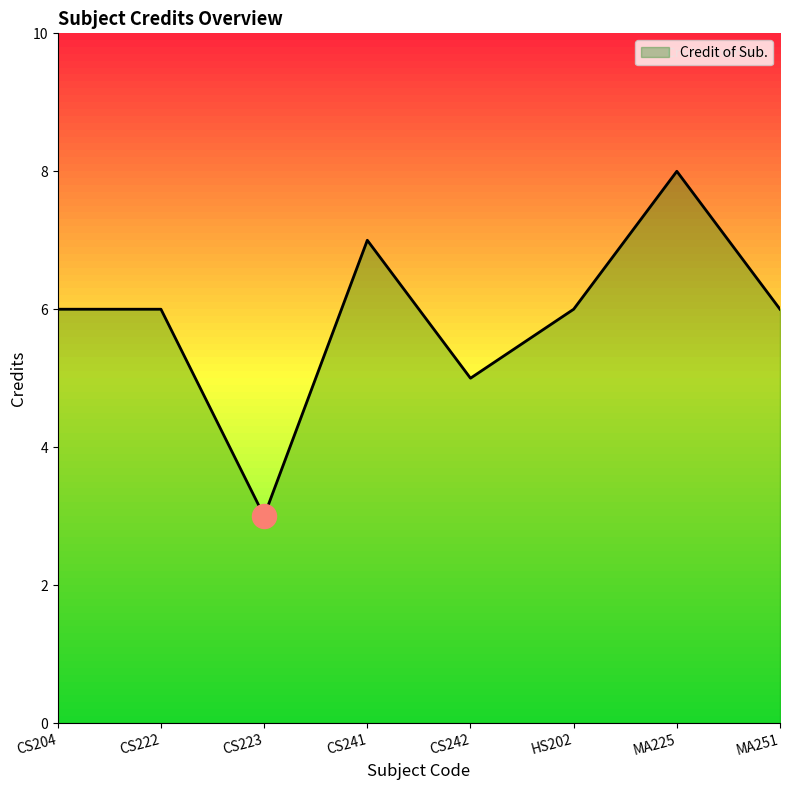

Between CS242 and CS241, which is larger?

CS241